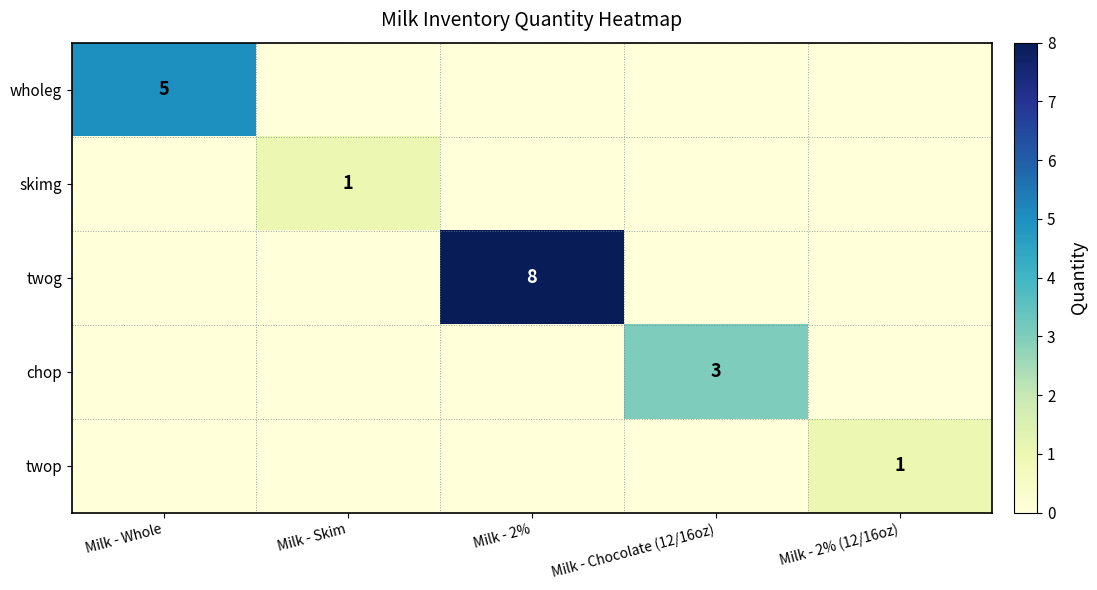

Is it true that twog equals 11 at Milk - 2%?

False